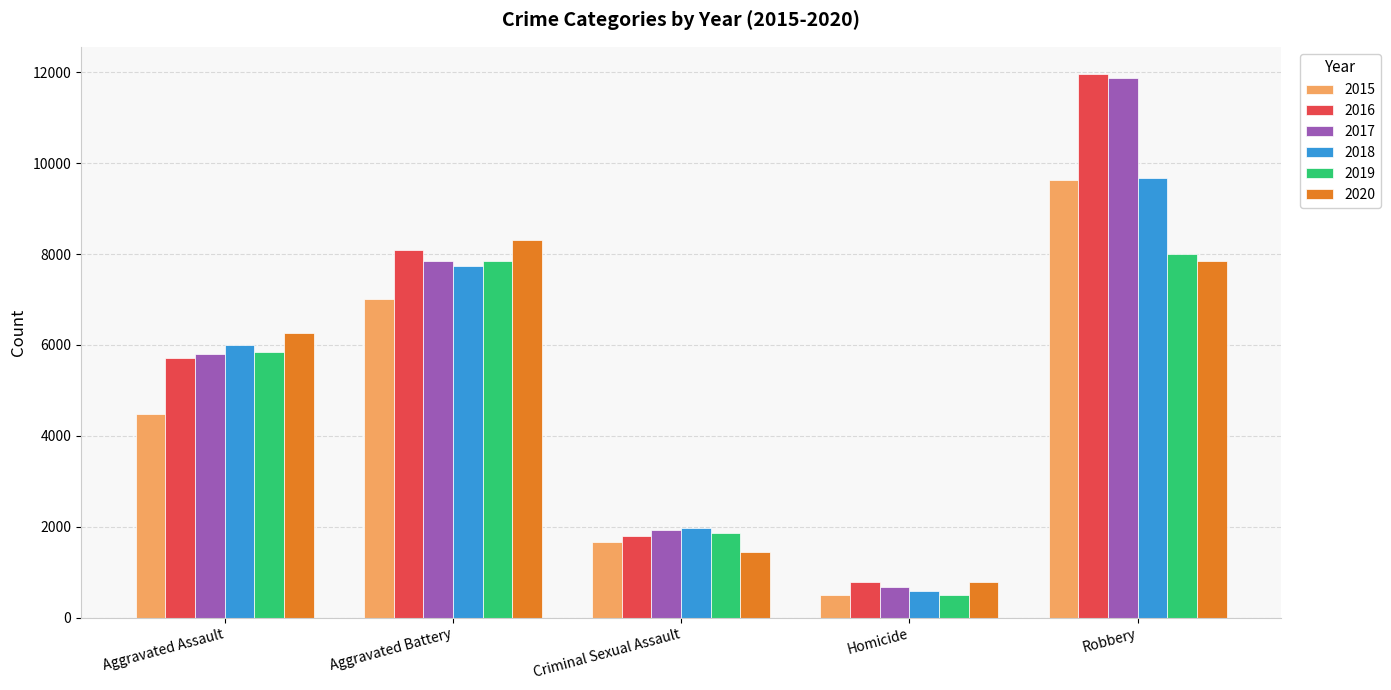

What position from the right is Robbery?

1